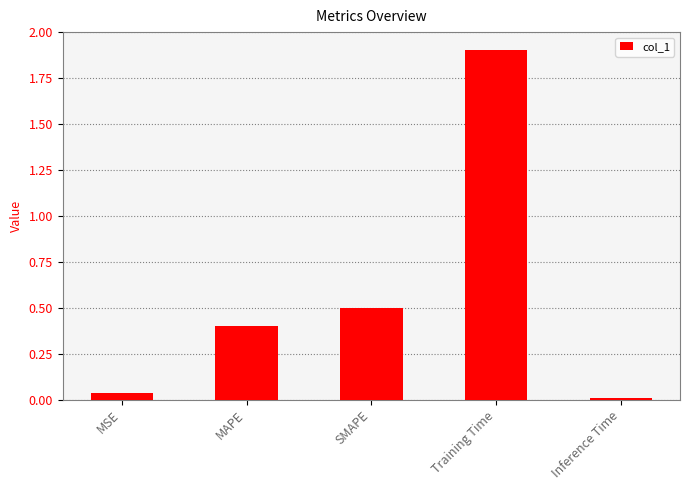

What is the label of the 1st bar from the left?

MSE